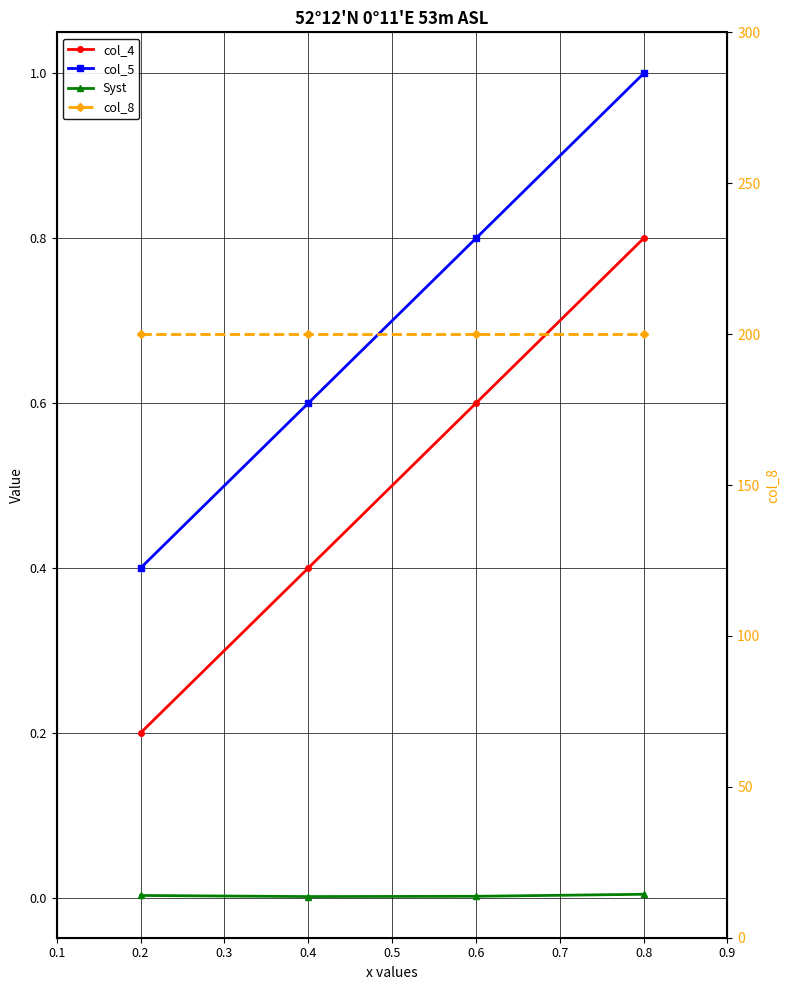

Is it true that col_4 equals 0.2 at 0.6?

False